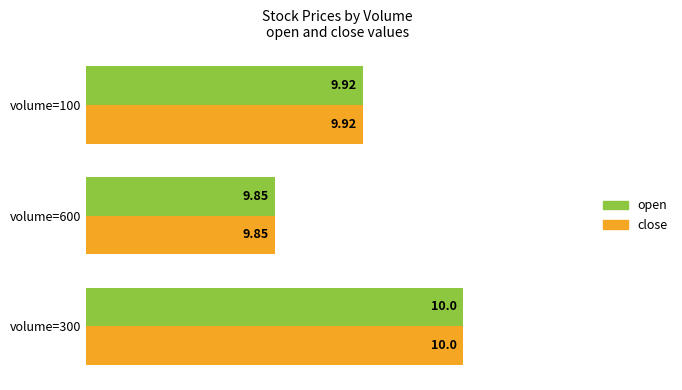

How many open values are between 9 and 10?

3